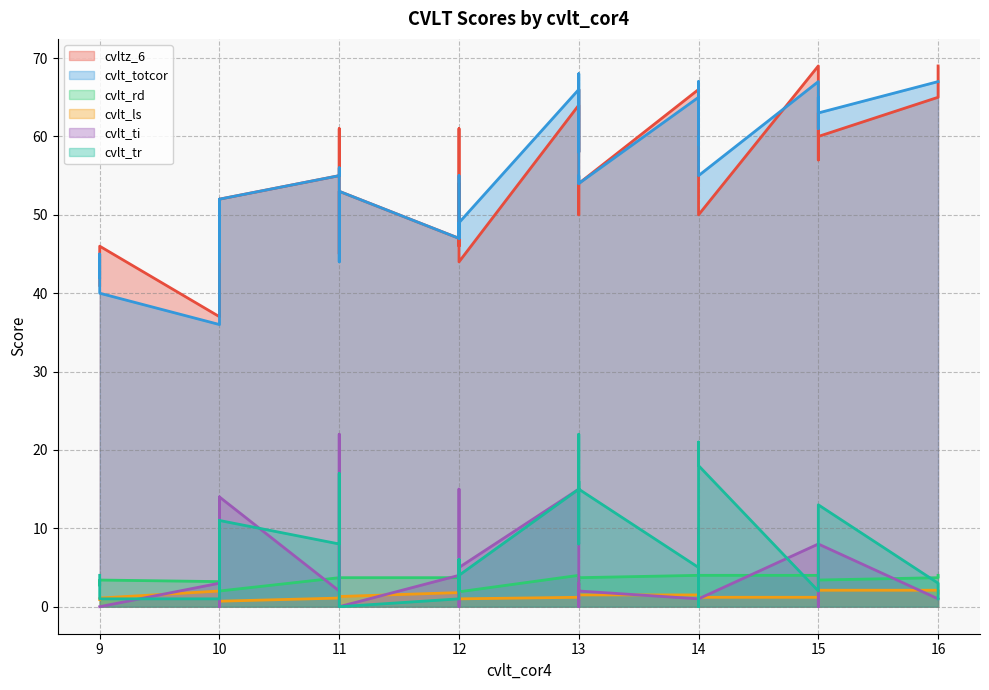

Reading right to left, what are all the values shown in this chart?

cvltz_6: 52.0	69.0	52.0	46.0	56.0	38.0	47.0	46.0	64.0	65.0	50.0	46.0	60.0	47.0	47.0	58.0	58.0	57.0	46.0	54.0	63.0	66.0	54.0	61.0	55.0	37.0	55.0	57.0	49.0	41.0	48.0	50.0	66.0	69.0	44.0	54.0	45.0	61.0	53.0	65.0
cvlt_totcor: 52.0	67.0	52.0	46.0	60.0	44.0	47.0	40.0	66.0	67.0	55.0	51.0	63.0	47.0	47.0	56.0	58.0	61.0	45.0	54.0	65.0	65.0	48.0	55.0	55.0	36.0	59.0	61.0	49.0	42.0	48.0	55.0	68.0	67.0	49.0	54.0	44.0	55.0	53.0	67.0
cvlt_rd: 2.0	4.0	3.3	3.2	3.1	3.3	4.0	3.4	4.0	3.7	4.0	3.4	3.4	2.3	3.7	3.7	2.8	4.0	2.7	3.7	4.0	4.0	3.2	3.7	3.7	3.2	4.0	3.4	3.2	3.3	3.0	3.3	3.4	4.0	1.9	3.3	2.2	2.4	3.7	4.0
cvlt_ls: 0.7	1.7	1.9	1.1	1.0	1.1	1.7	1.1	1.2	2.1	1.2	0.9	2.1	1.7	1.8	1.5	1.0	2.0	0.9	1.5	1.5	1.5	2.0	1.4	1.1	2.0	1.7	1.7	1.5	0.9	1.0	2.3	0.9	1.2	1.0	1.7	1.2	1.7	1.3	1.1
cvlt_ti: 14.0	1.0	14.0	4.0	10.0	0.0	0.0	0.0	15.0	1.0	1.0	0.0	8.0	4.0	4.0	4.0	2.0	0.0	0.0	2.0	1.0	1.0	3.0	12.0	2.0	3.0	1.0	9.0	15.0	0.0	3.0	0.0	3.0	8.0	5.0	1.0	22.0	0.0	0.0	5.0
cvlt_tr: 11.0	1.0	11.0	2.0	21.0	7.0	2.0	1.0	15.0	3.0	18.0	6.0	13.0	6.0	1.0	14.0	16.0	3.0	1.0	15.0	10.0	5.0	6.0	17.0	8.0	1.0	0.0	9.0	3.0	4.0	6.0	22.0	8.0	2.0	4.0	12.0	9.0	4.0	0.0	3.0